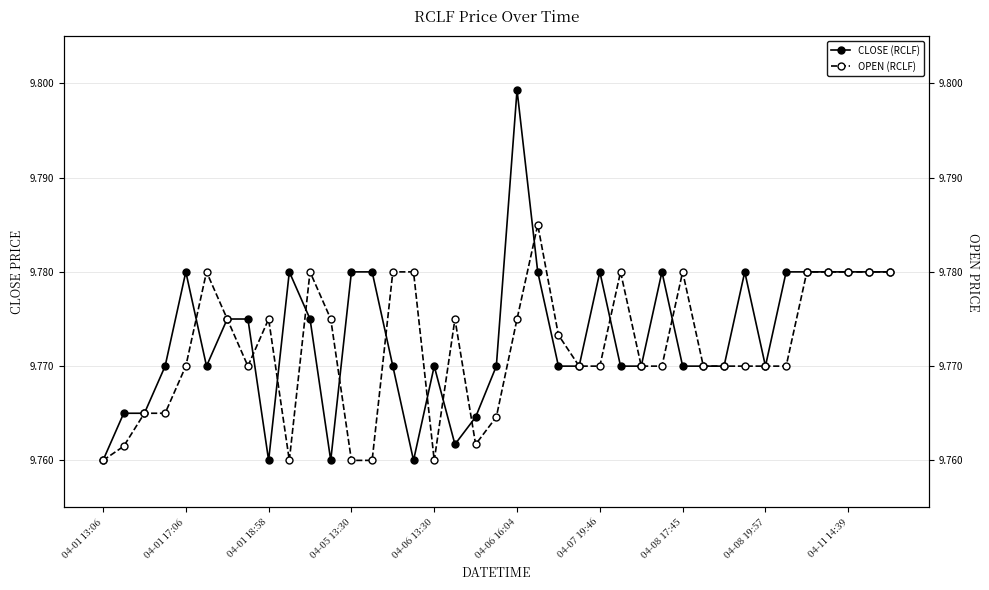

How many lines are shown in the chart?

2